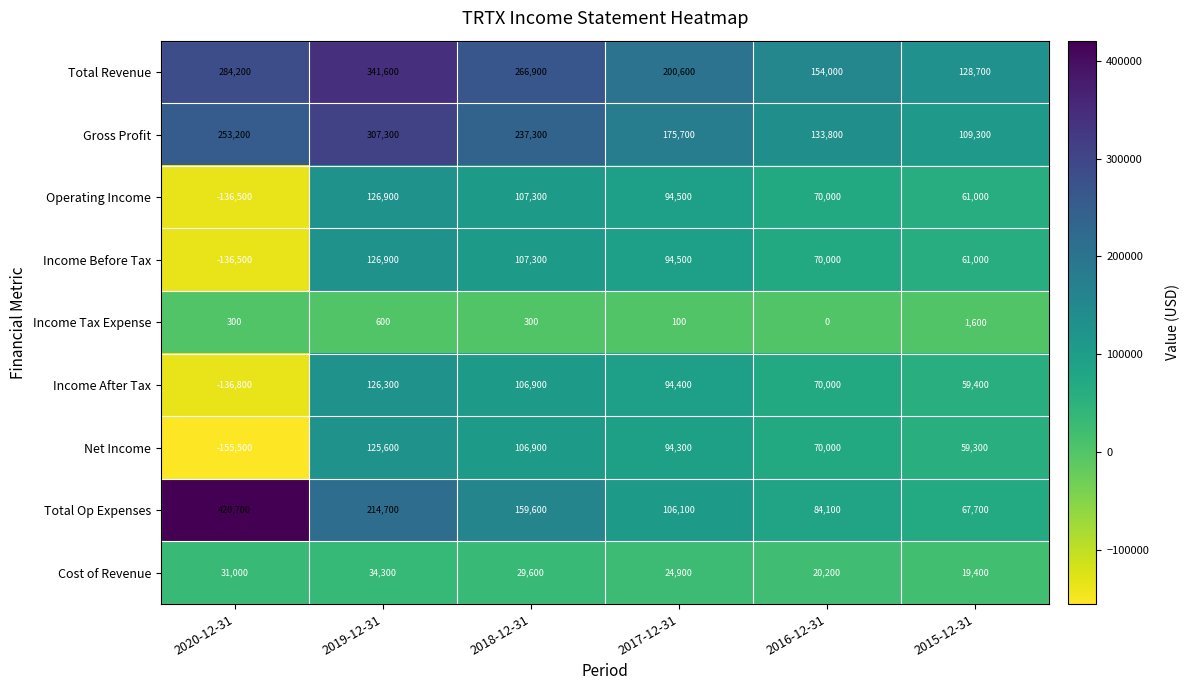

Which series has the largest range (max minus min)?

Total Op Expenses